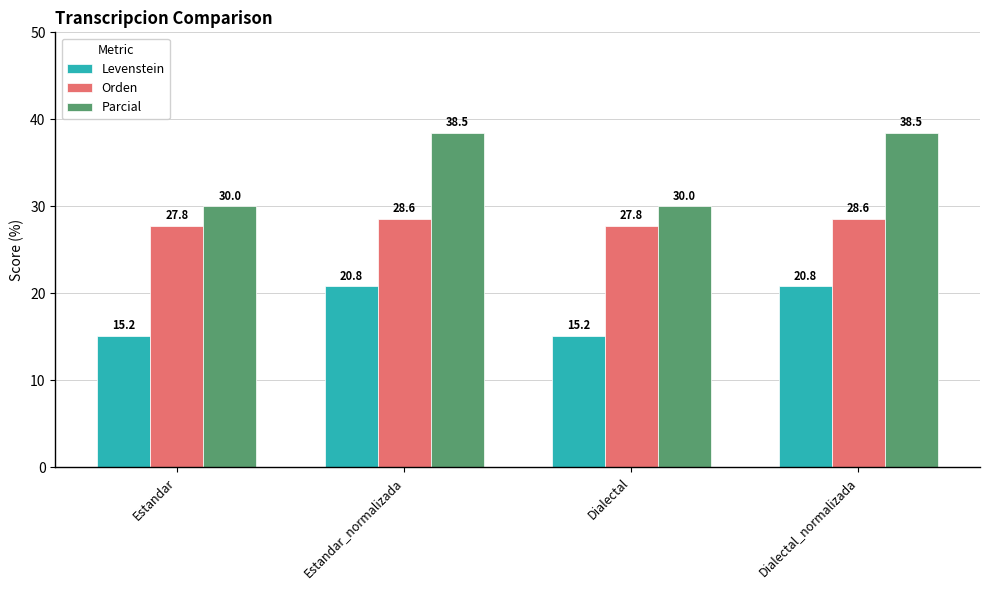

True or false: Levenstein has a value of 20.8 at Estandar_normalizada.

True